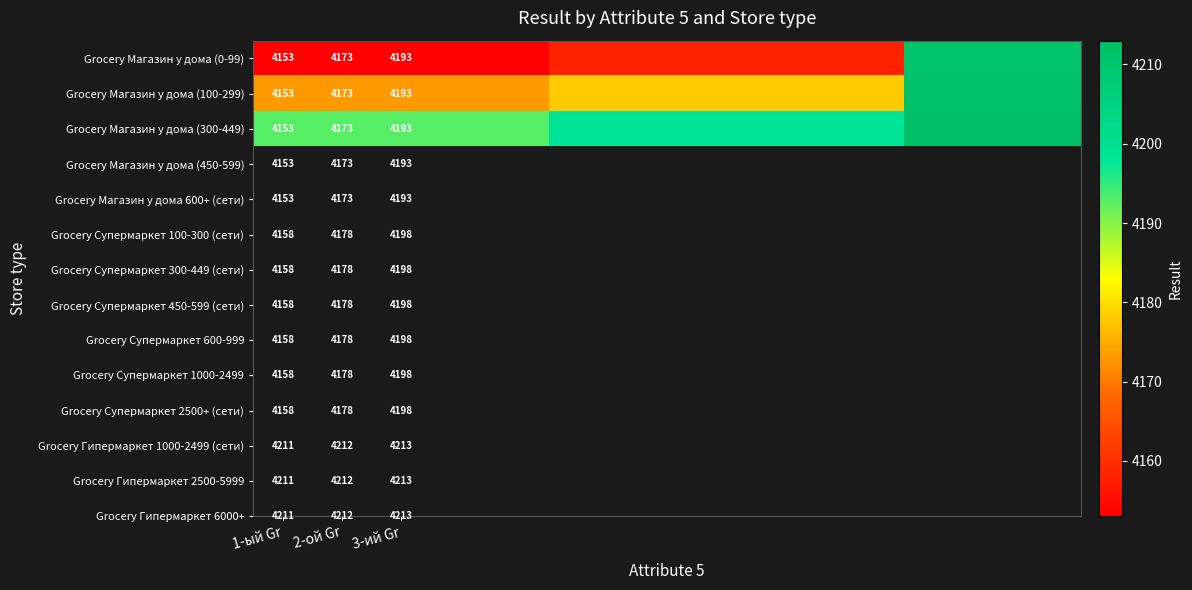

The Grocery Магазин у дома (100-299) series shows 2362 at 3-ий Gr. True or false?

False